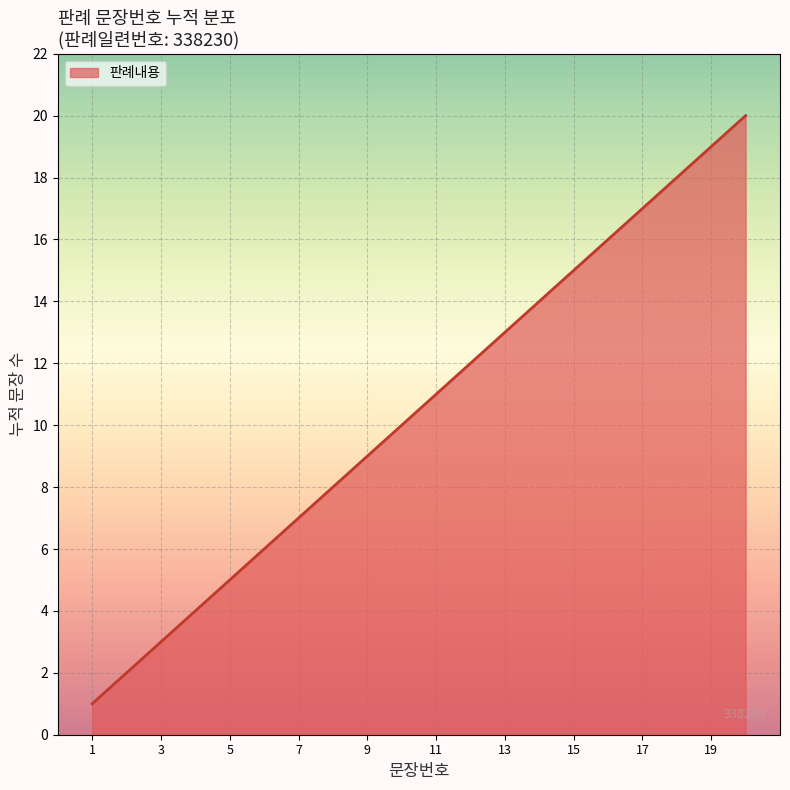

Is this an area chart (filled region under the line)?

Yes